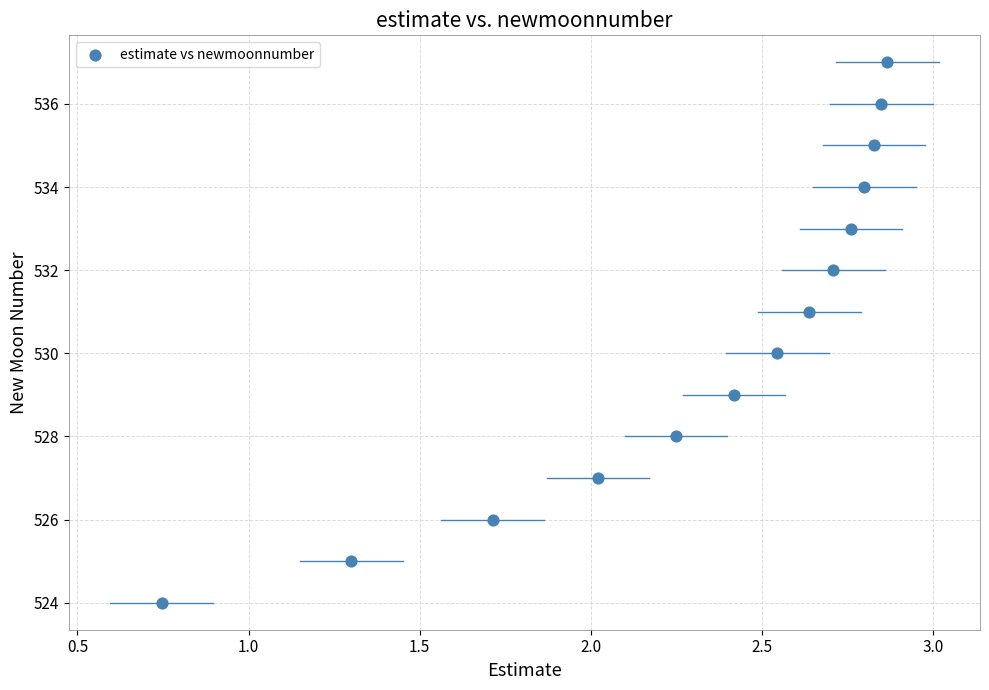

What is the range of Y values (max minus min)?

13